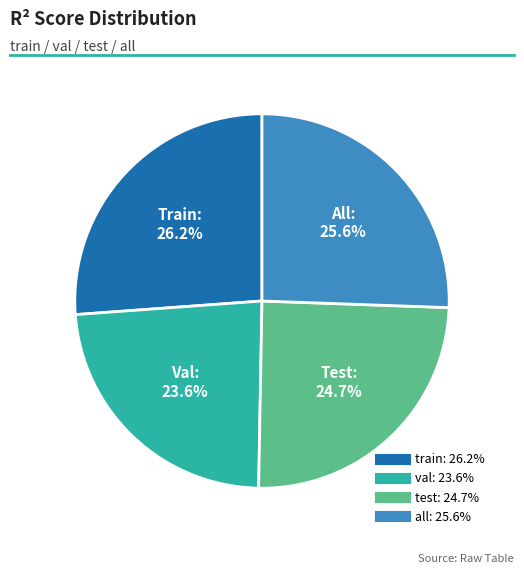

Which slice is the largest?

train